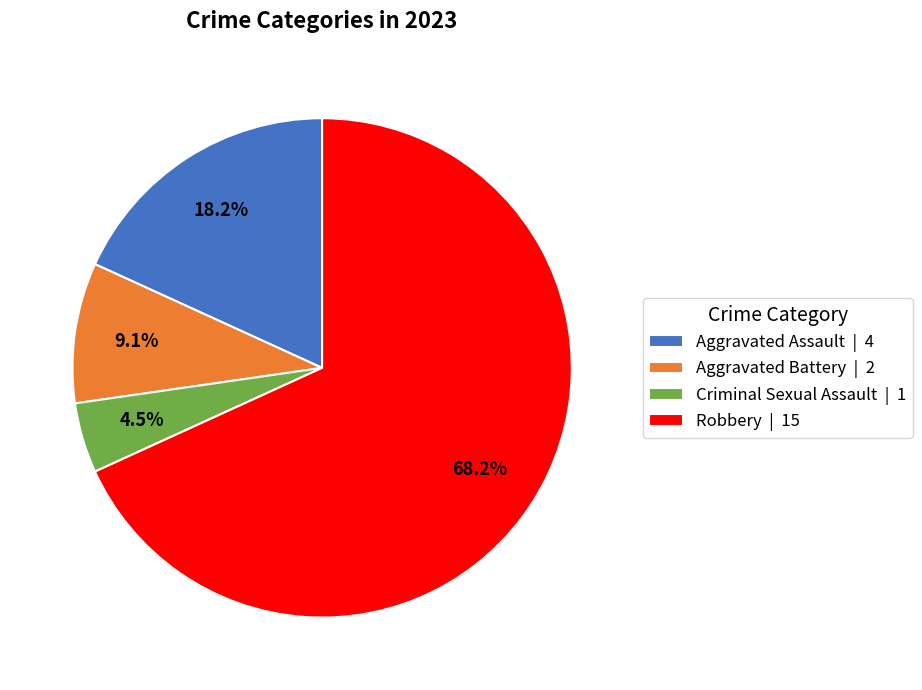

How many slices are in this pie chart?

4